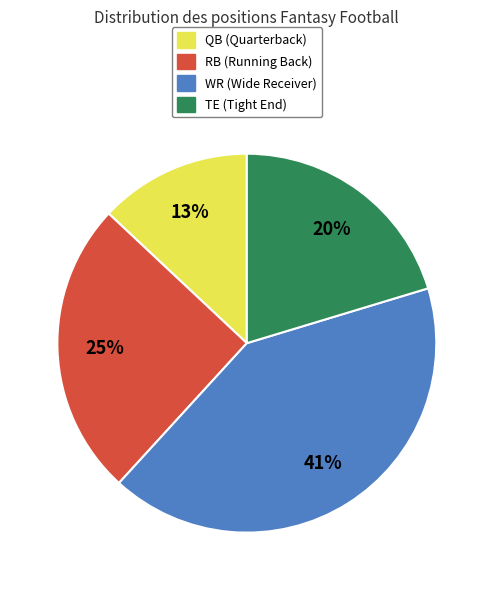

Does TE account for over 50% of the chart?

No